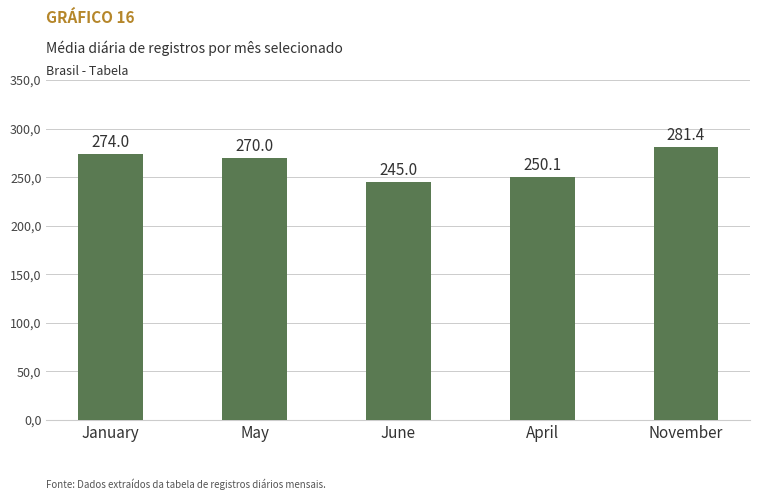

Are the bars horizontal?

No